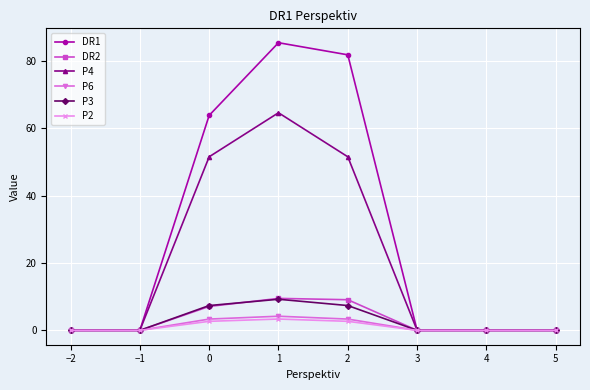

What is the label of the 4th point from the right?

2